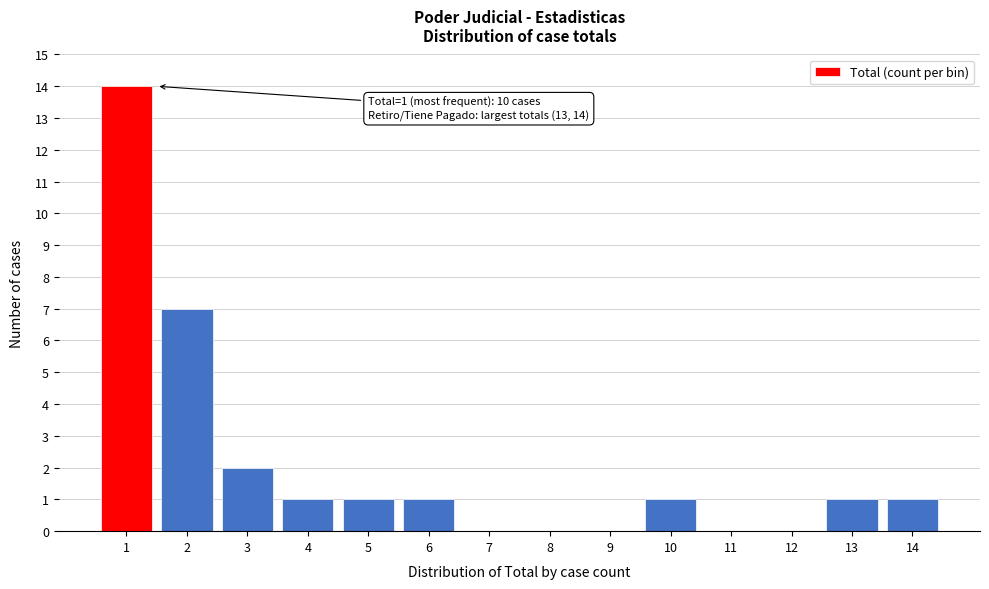

Over which range of the x-axis is the bar tallest?

0.5 to 1.5